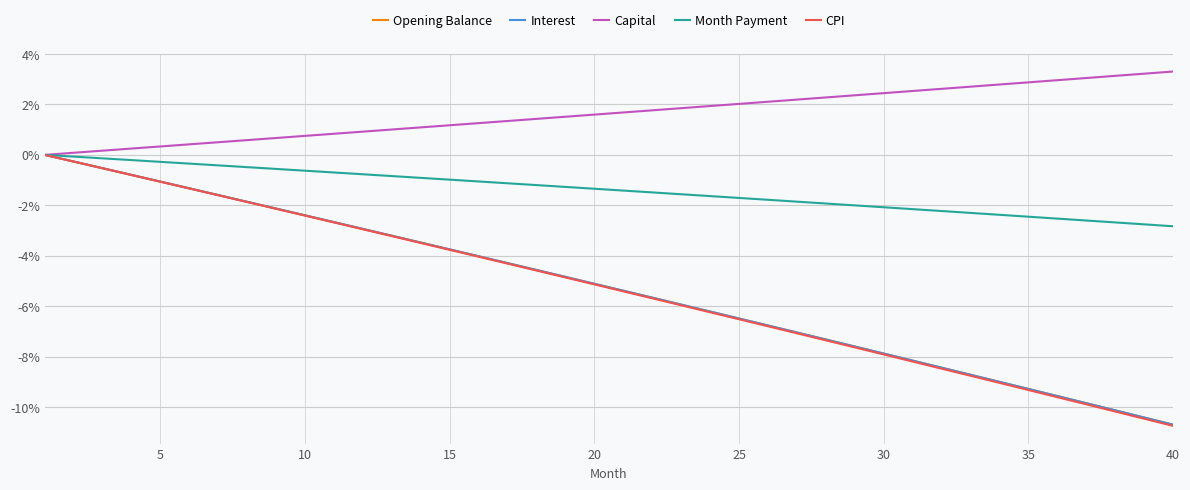

Which series has the largest total across all categories?

Capital